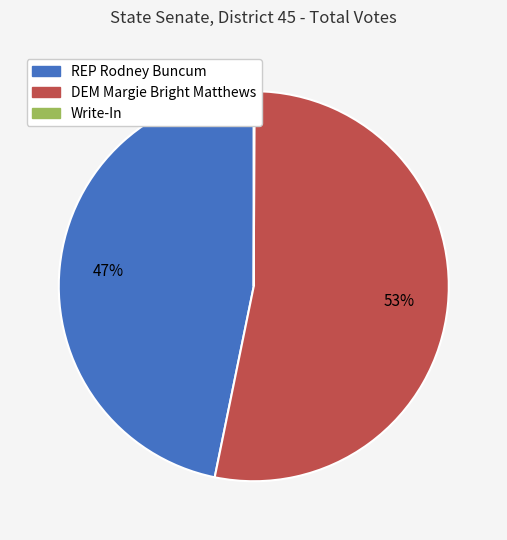

The DEM Margie Bright Matthews slice represents 63% of the pie. True or false?

False